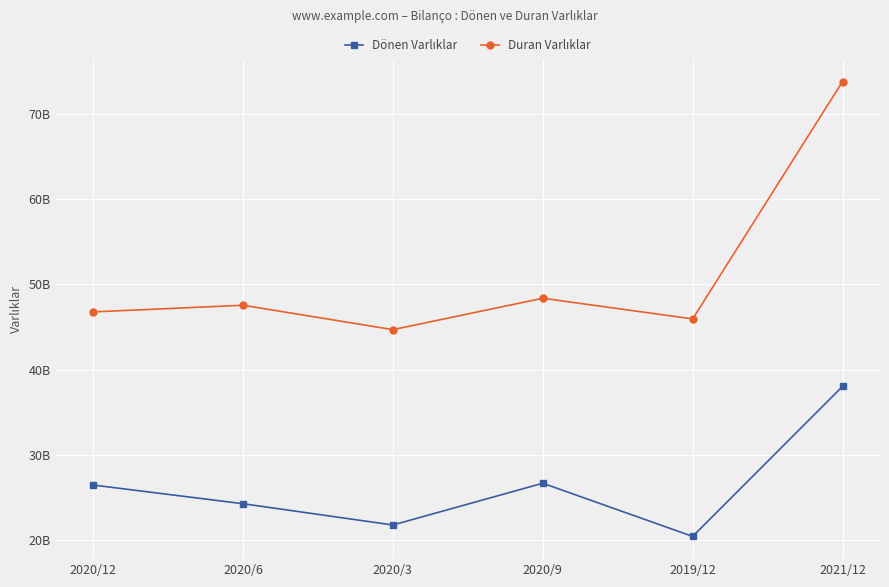

What is the smallest value displayed?

20476461000